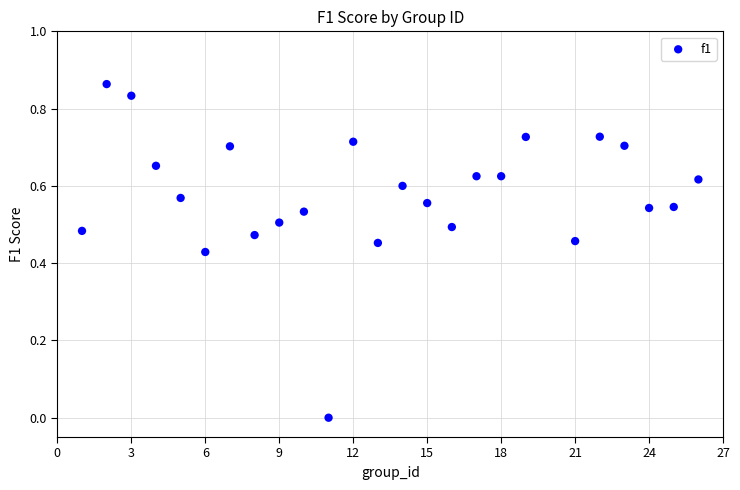

How many points are shown in the scatter plot?

25